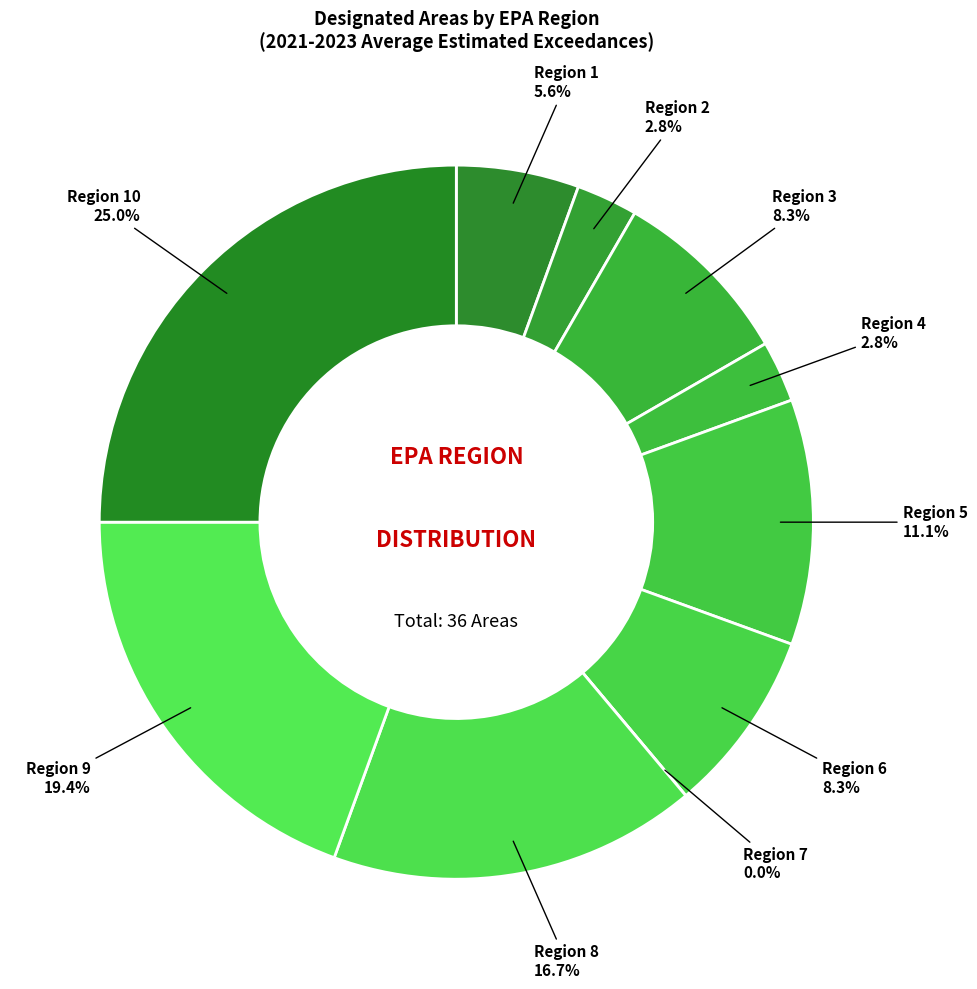

Which slice is the smallest?

Region 7